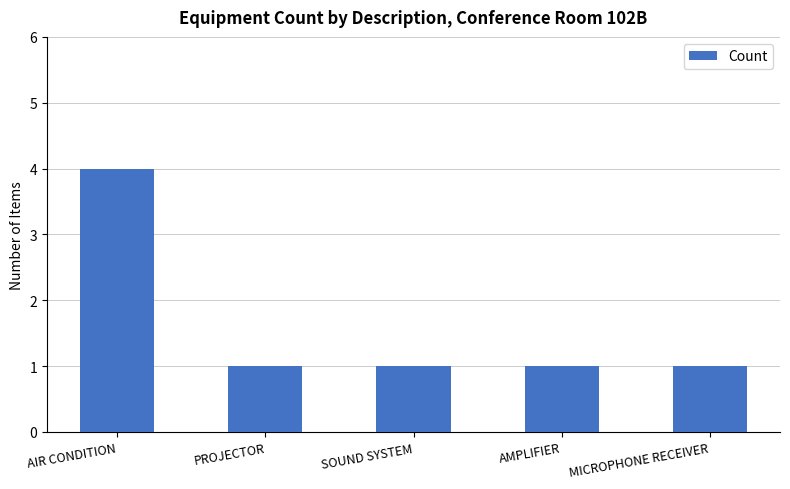

Is it true that the value at MICROPHONE RECEIVER is 0?

False